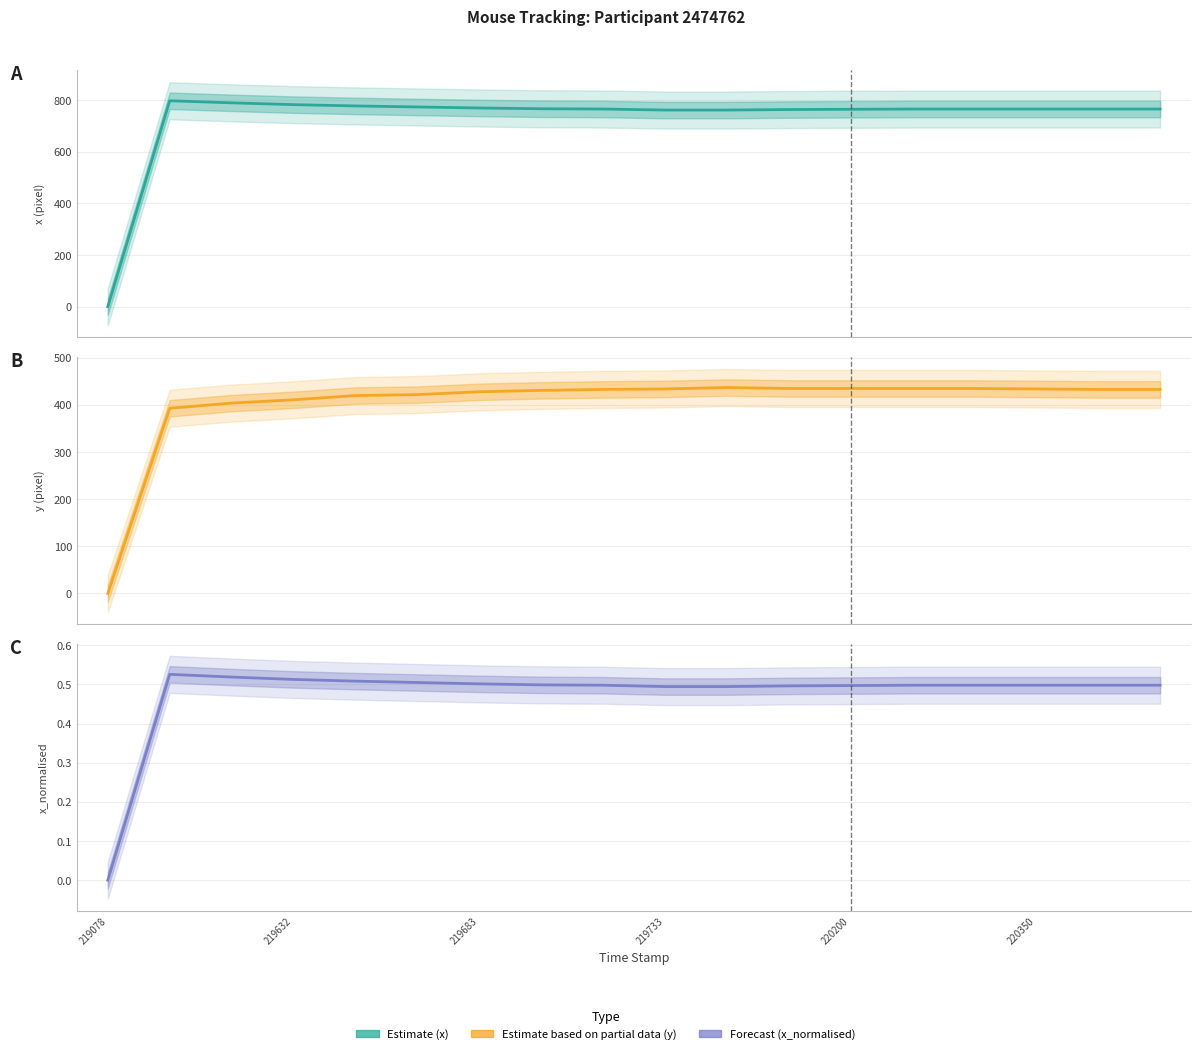

What is the difference between the maximum and minimum values in the Forecast series?

0.5